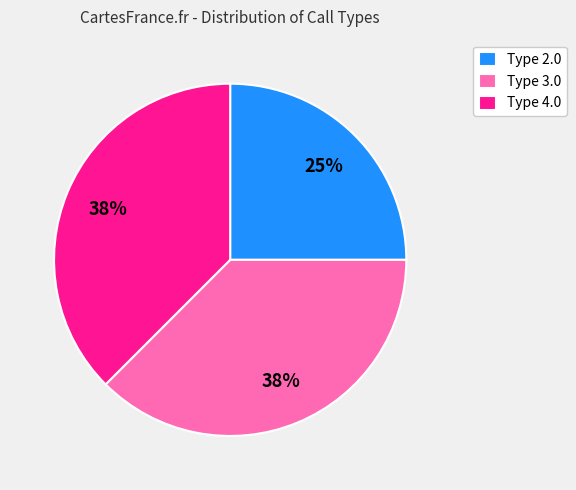

Count the number of slices in the pie.

3